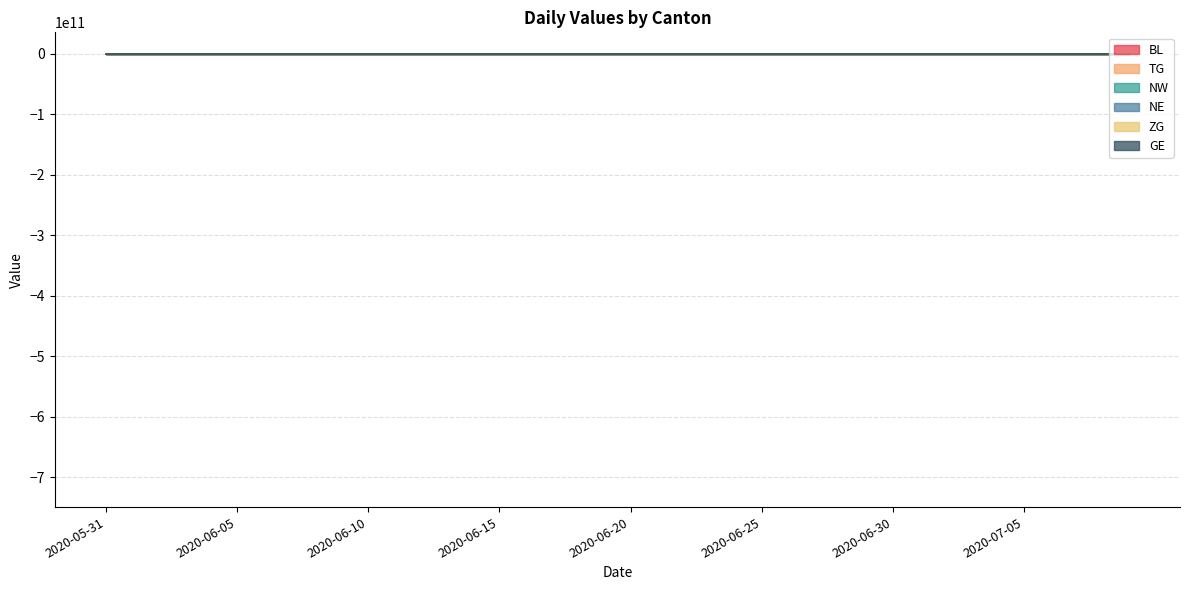

What position from the left is 2020-07-01?

32